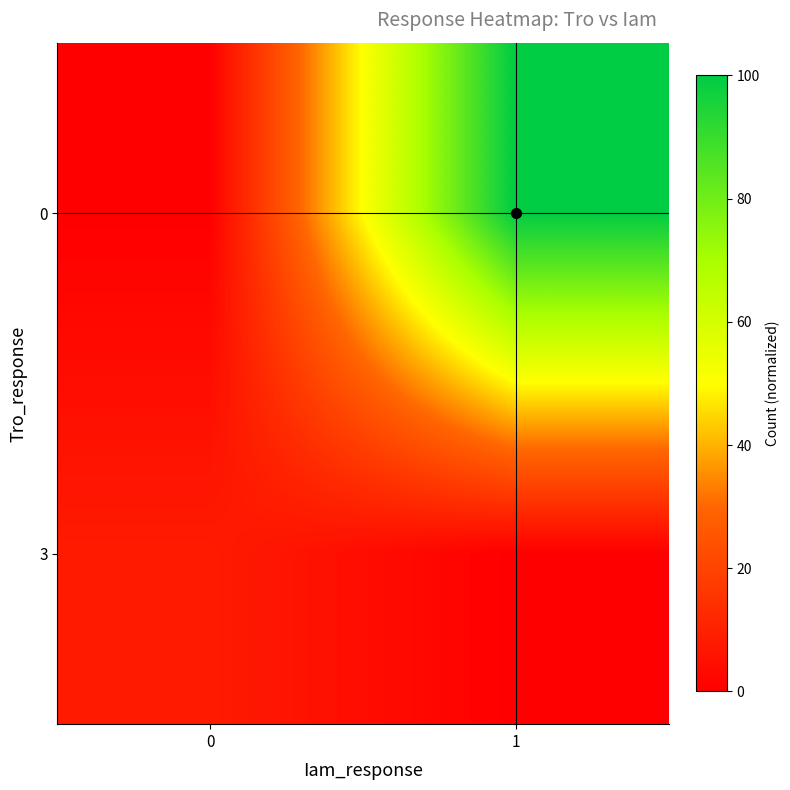

List the series in order of their overall mean, highest first.

0, 3